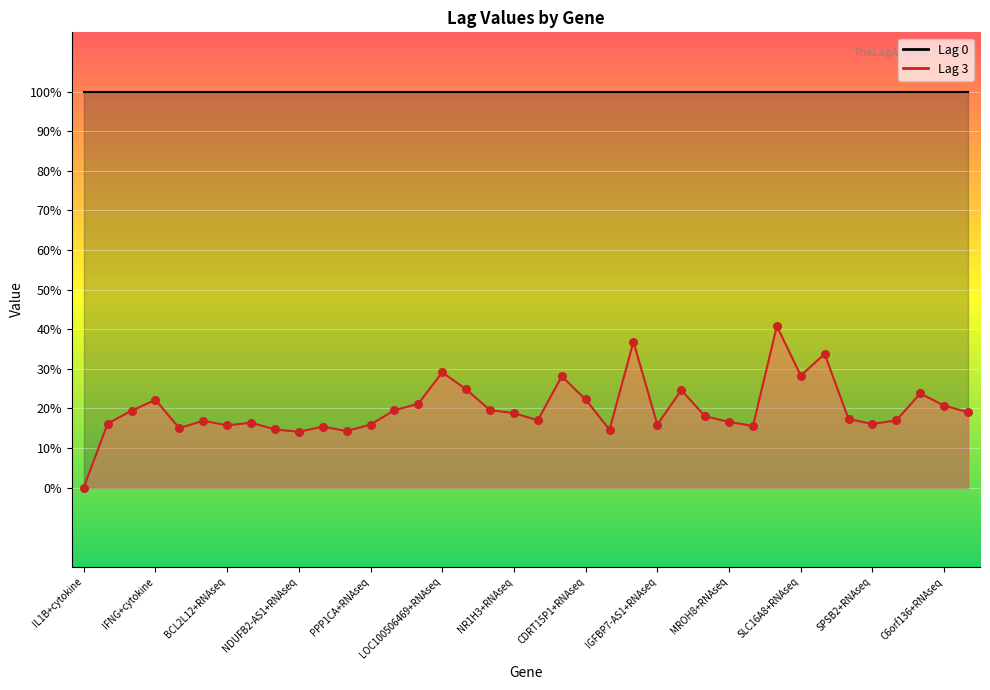

Between NDUFB2-AS1+RNAseq and CTC-436P18.1+RNAseq, which is larger?

CTC-436P18.1+RNAseq